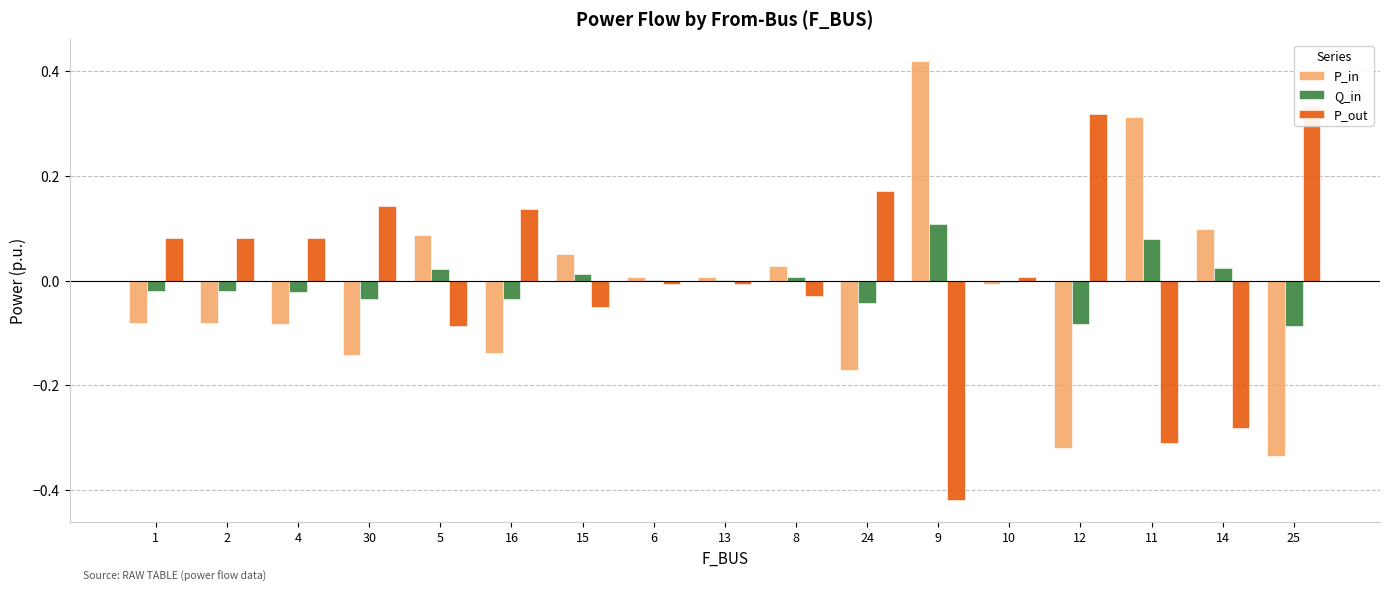

Which label corresponds to the smallest value in the chart?

9